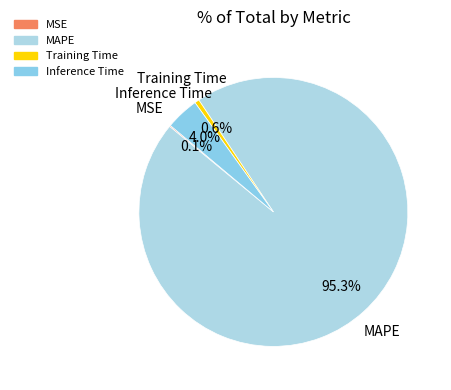

Which slice is the largest?

MAPE